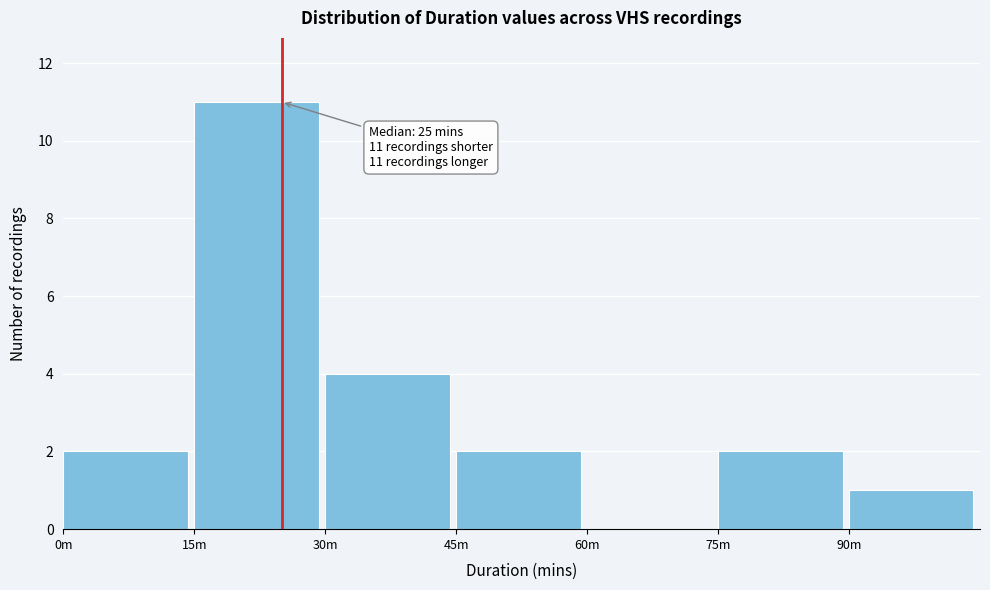

Reading right to left, what are all the values shown in this chart?

90m=1	75m=2	60m=0	45m=2	30m=4	15m=11	0m=2